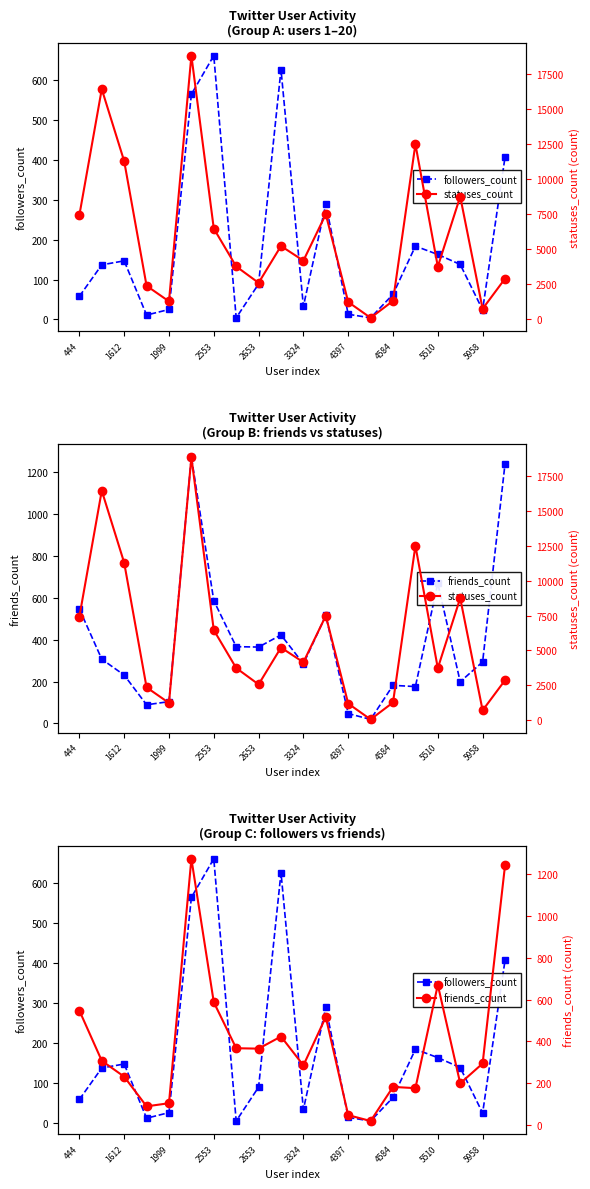

True or false: friends_count and followers_count cross at least once.

True